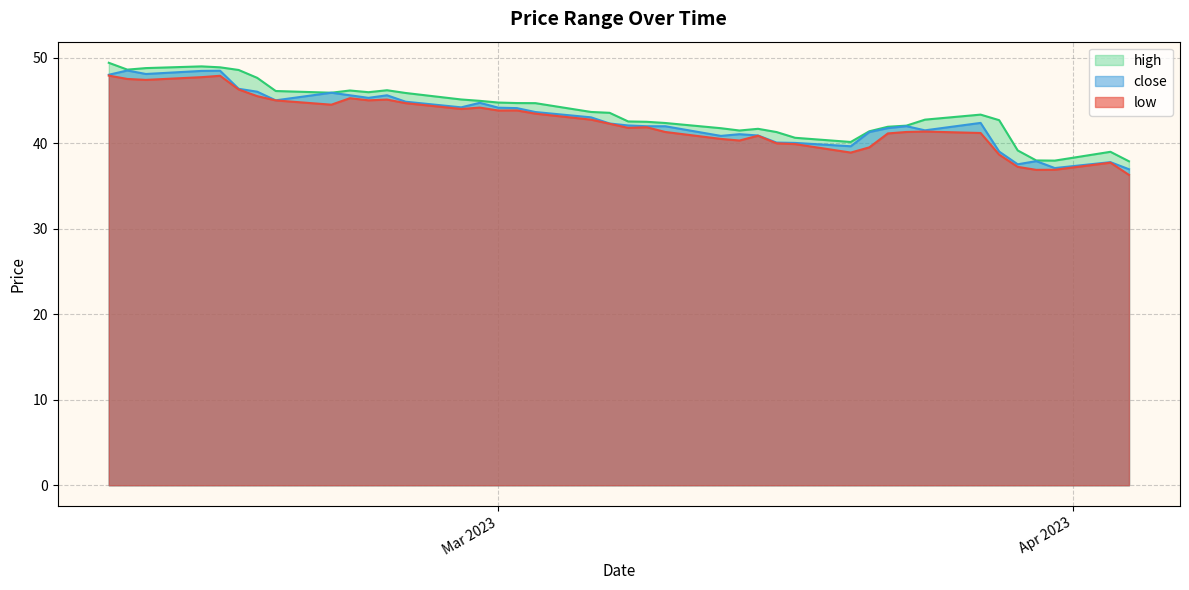

True or false: low and close cross at least once.

False